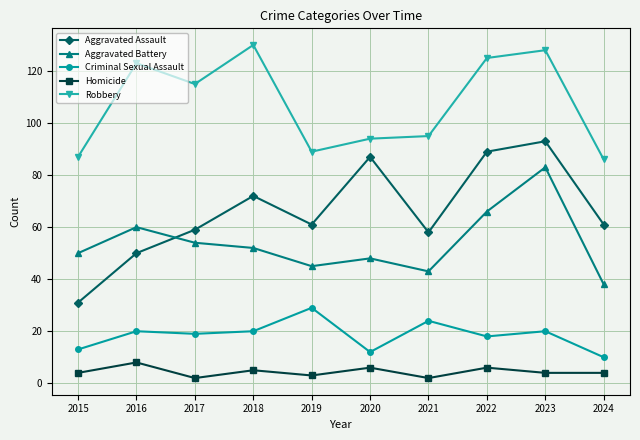

True or false: Aggravated Assault and Criminal Sexual Assault intersect in this chart.

False